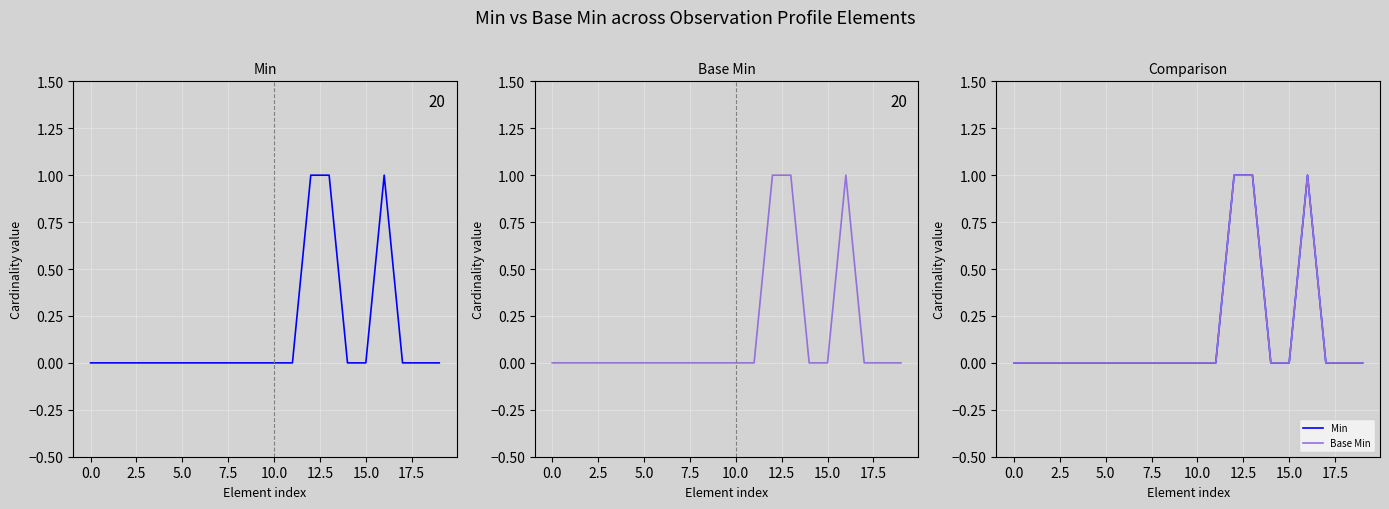

How many data points in Base Min are above 0?

3